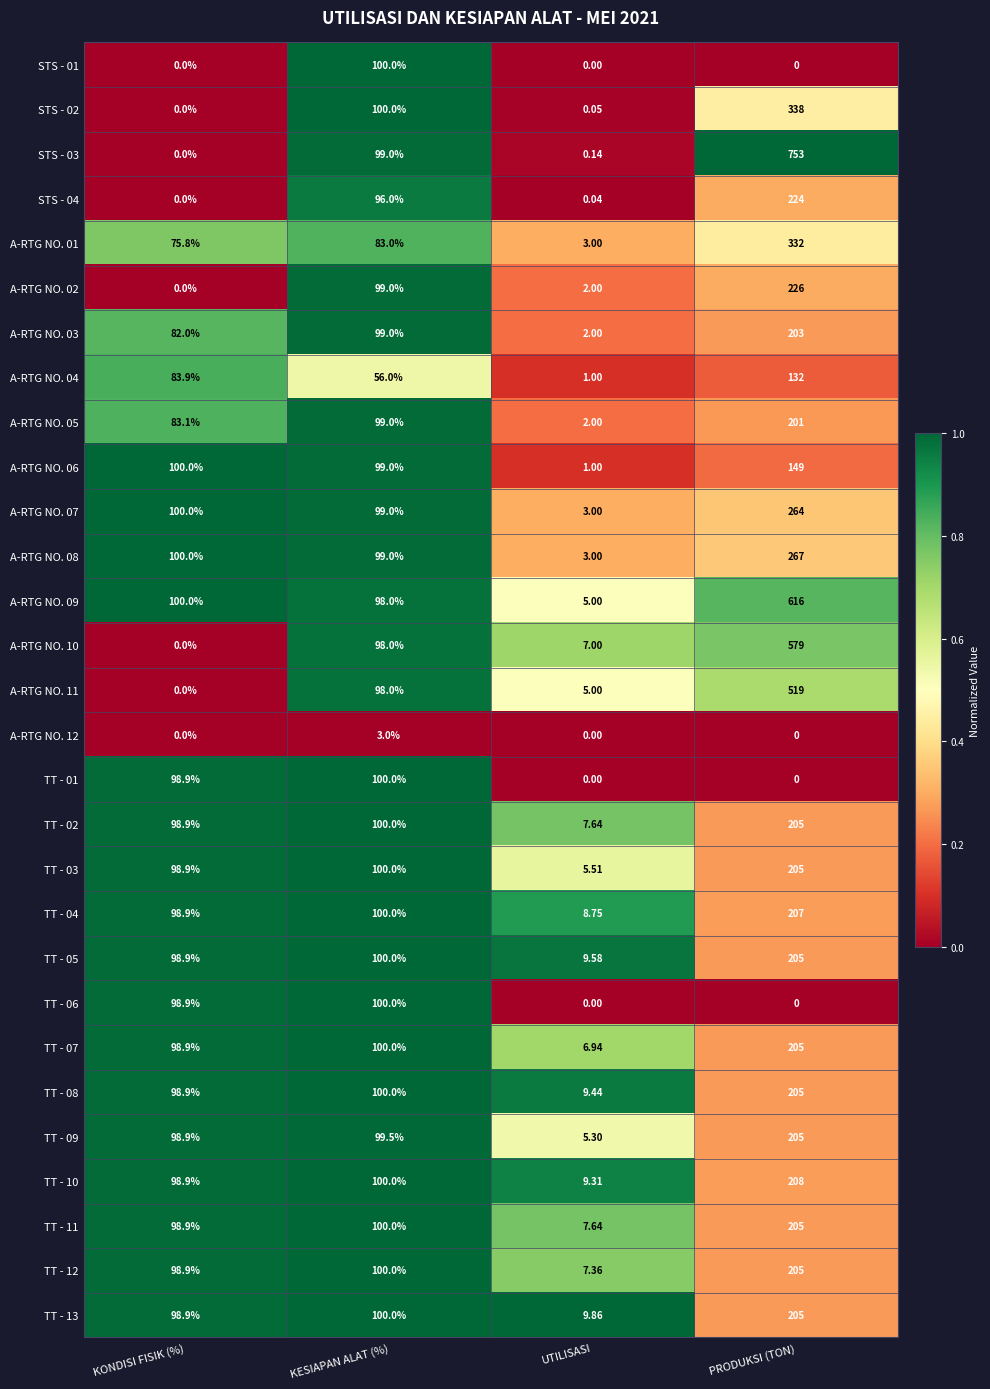

At which category is the sum across all series the highest?

PRODUKSI (TON)